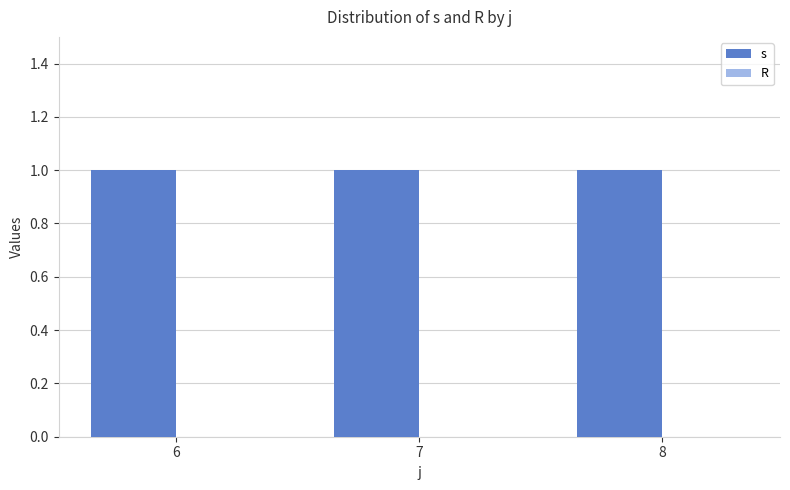

At how many categories does at least one series exceed 0?

3